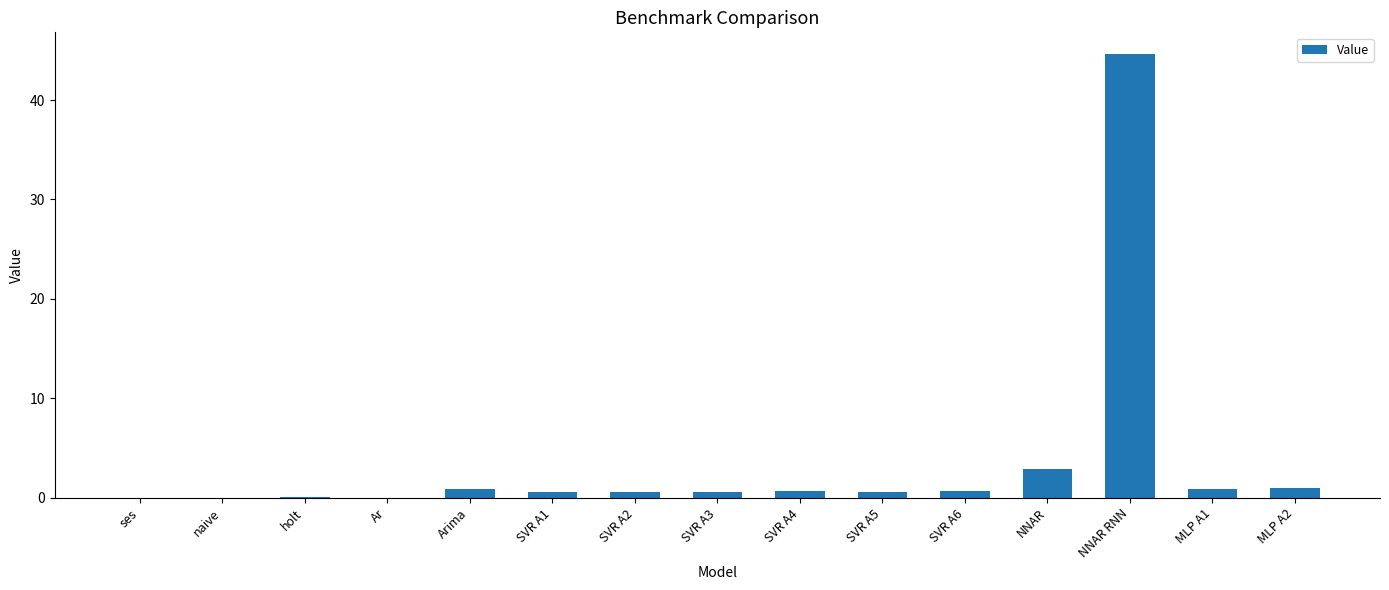

What is the maximum value shown in the chart?

44.6